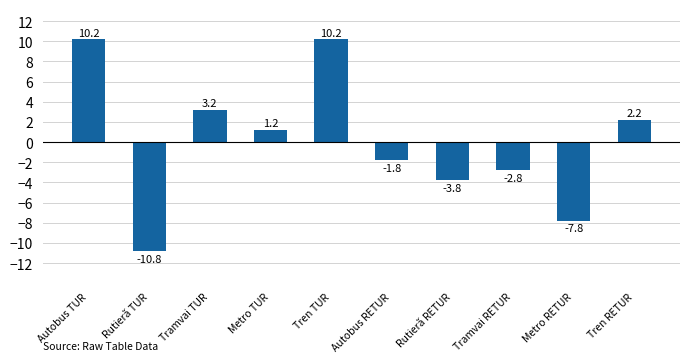

What is the label of the 8th bar from the right?

Tramvai TUR